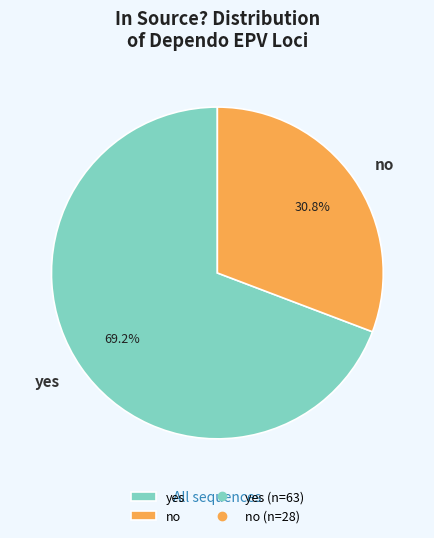

How many segments does this pie chart have?

2